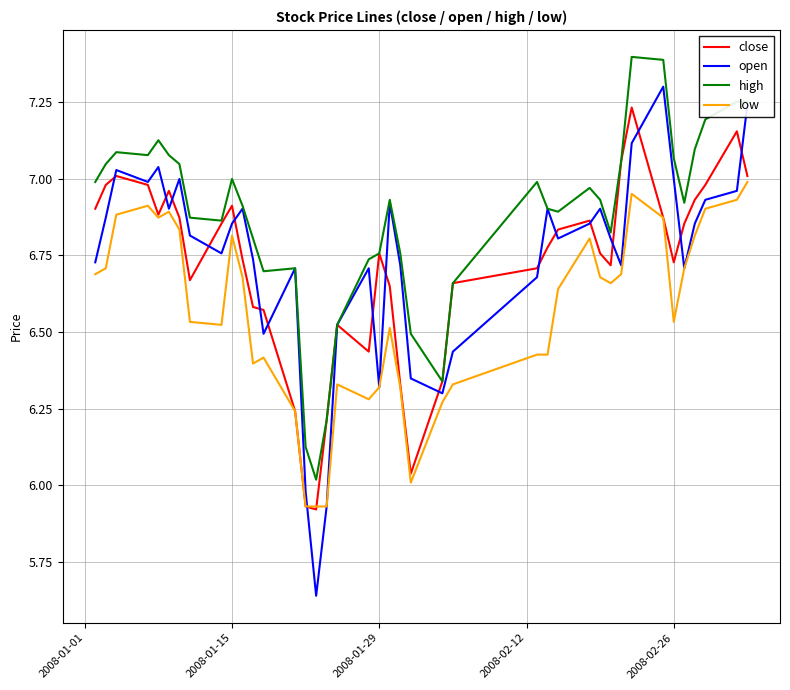

True or false: high and low cross at least once.

False